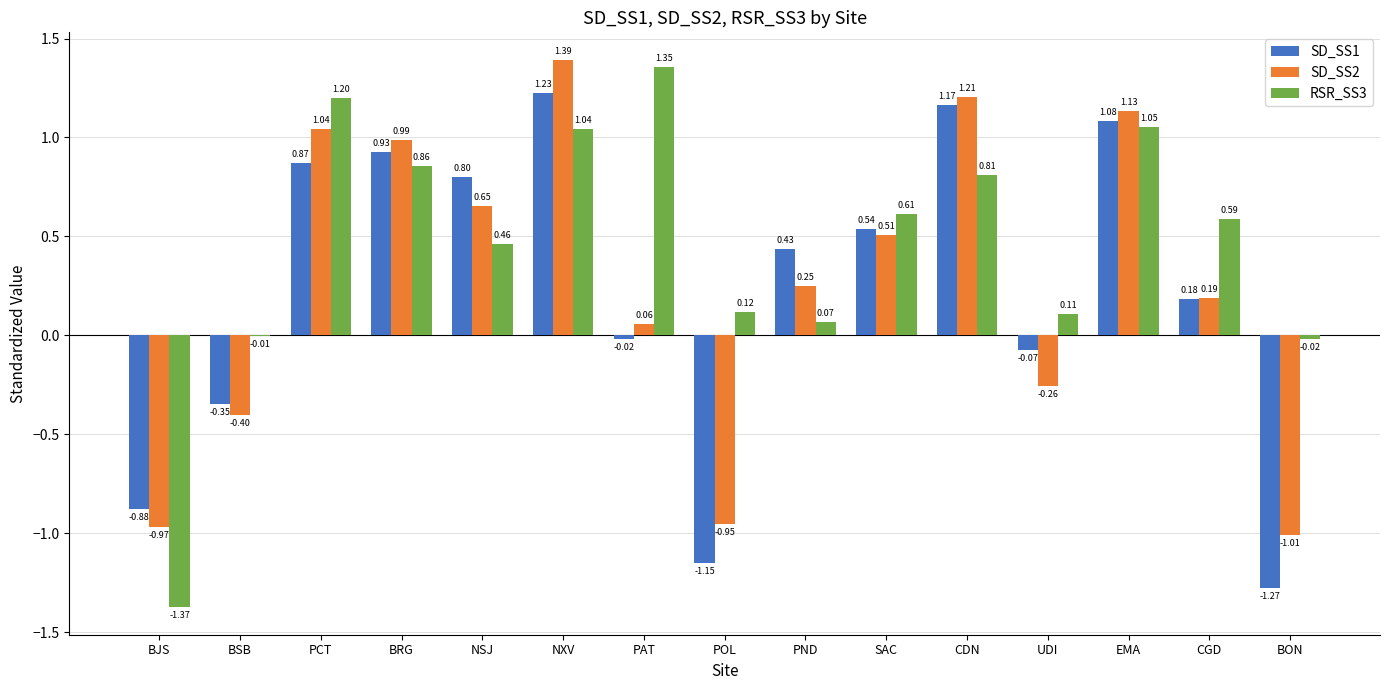

At which category is the sum across all series the highest?

NXV